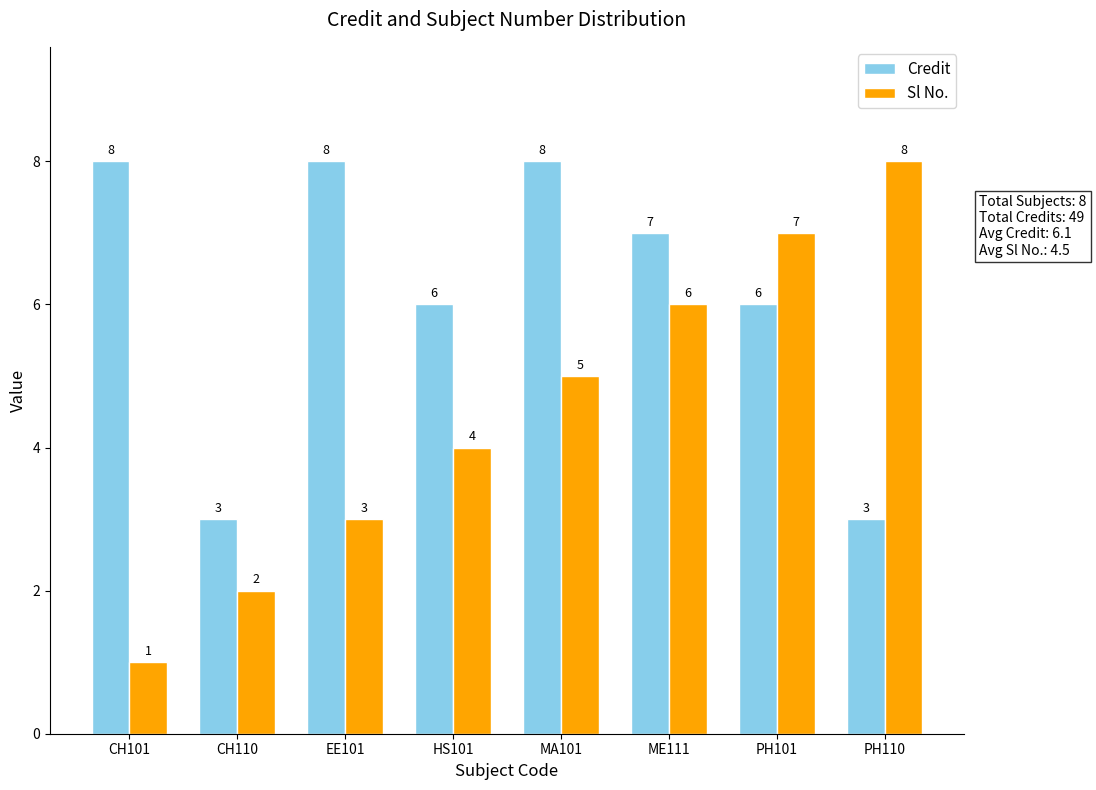

Rank the series by their average value, from highest to lowest.

Credit, Sl No.